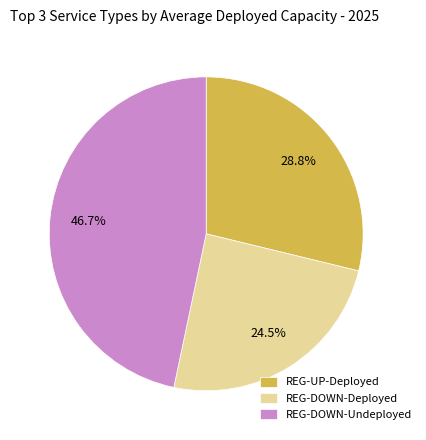

Approximately how many times larger is the value at REG-DOWN-Deployed compared to REG-UP-Deployed?

0.9